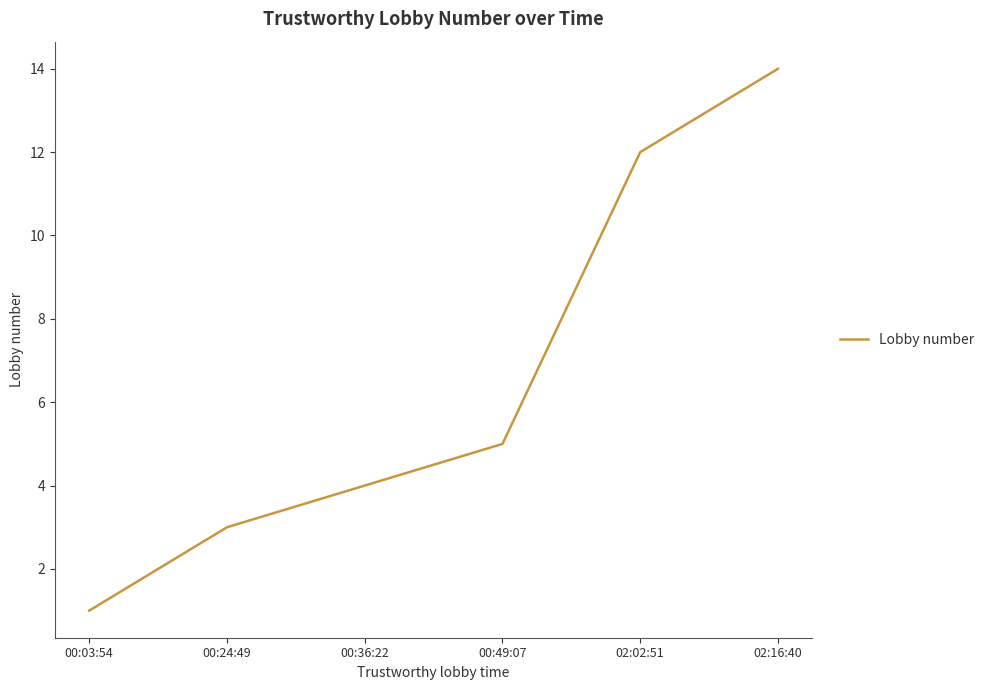

Count the number of data series in this chart.

1